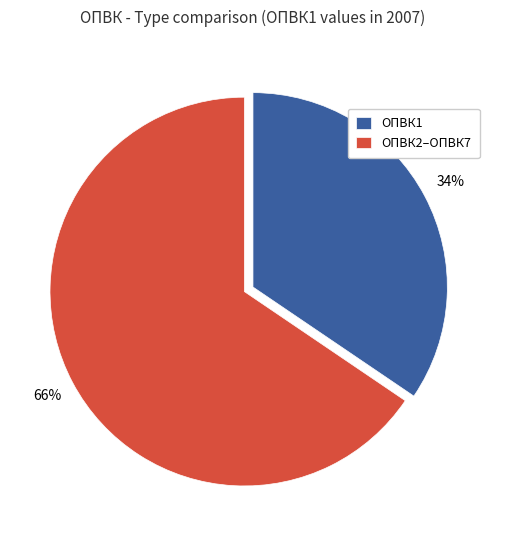

What is the largest slice in the pie chart?

ОПВК2–ОПВК7